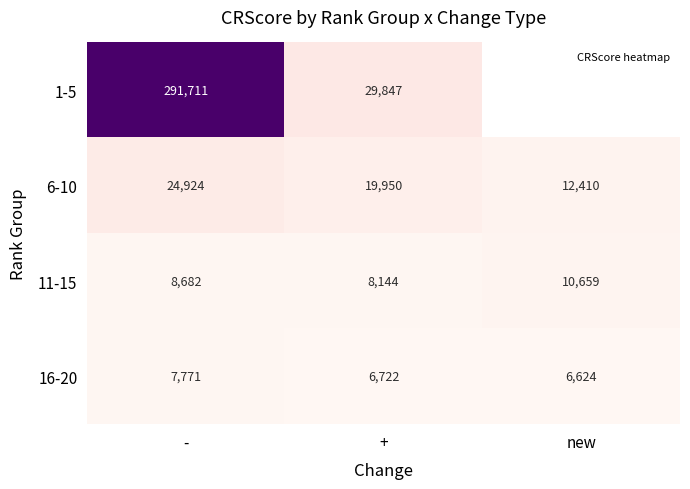

Where is 11-15 nearest to the value 9401?

-